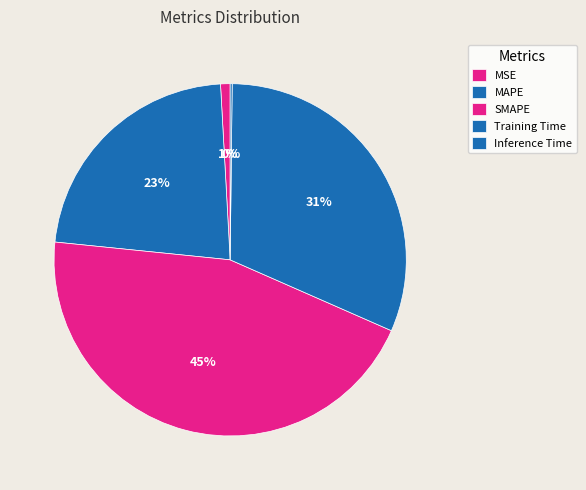

True or false: SMAPE accounts for 38% of the total.

False